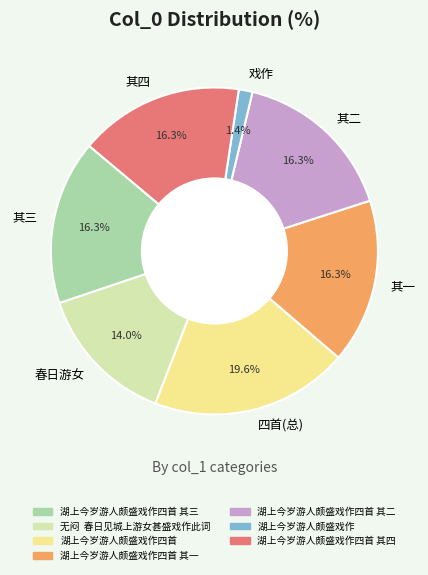

To the nearest percent, what portion does 湖上今岁游人颇盛戏作四首 其二 represent?

16%